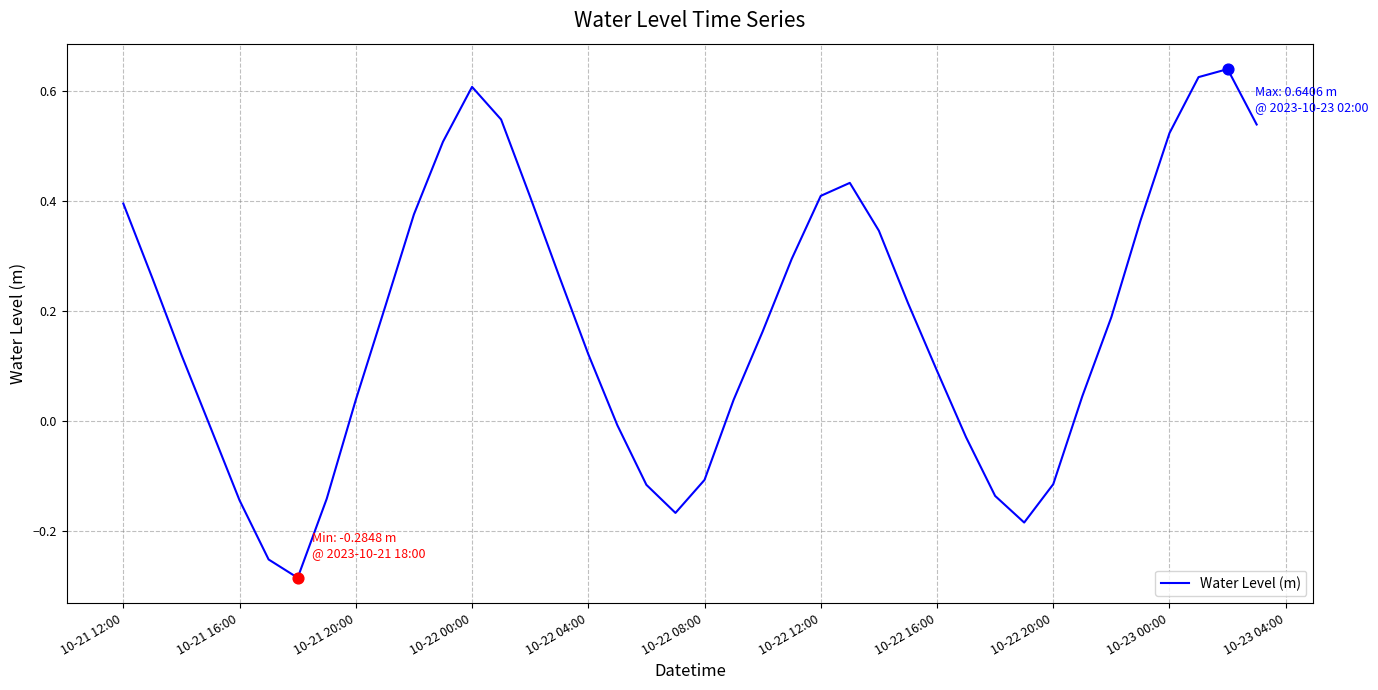

What is the difference between the maximum and minimum values?

0.9